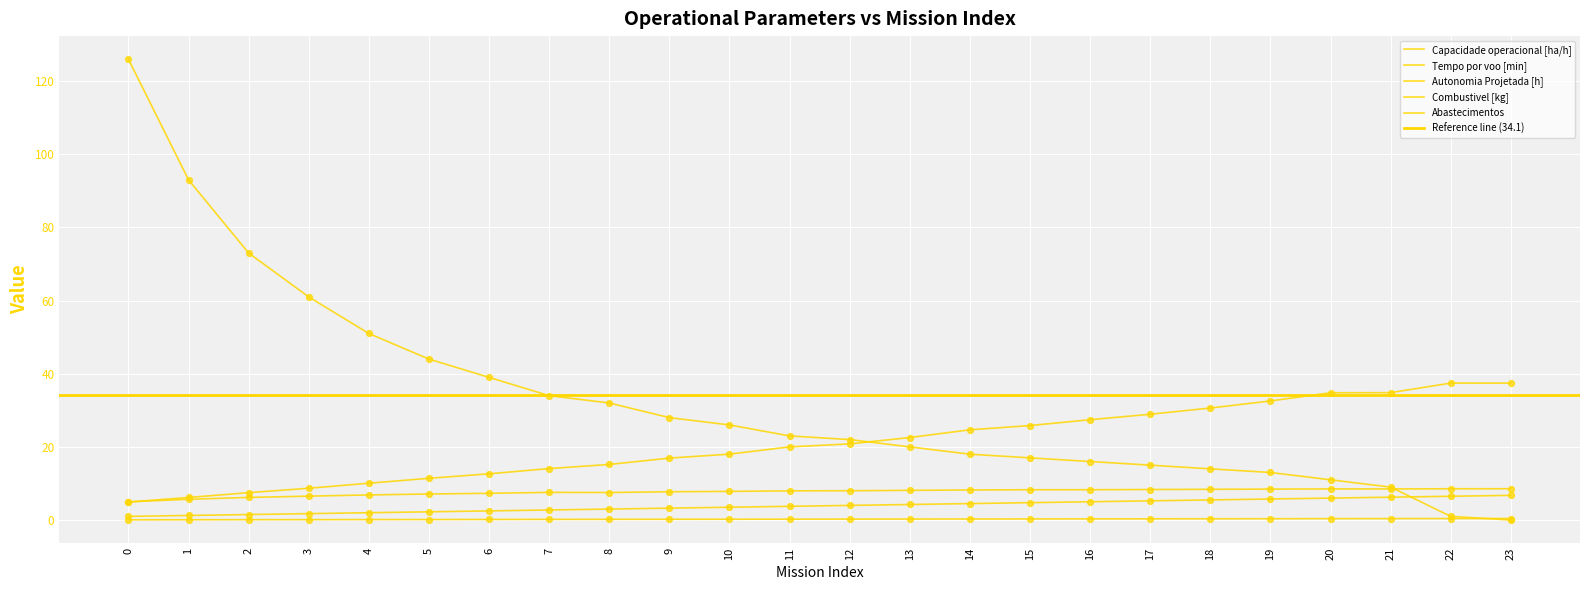

Is the value of Capacidade operacional [ha/h] at 16 greater than the value of Combustivel [kg] at 8?

Yes